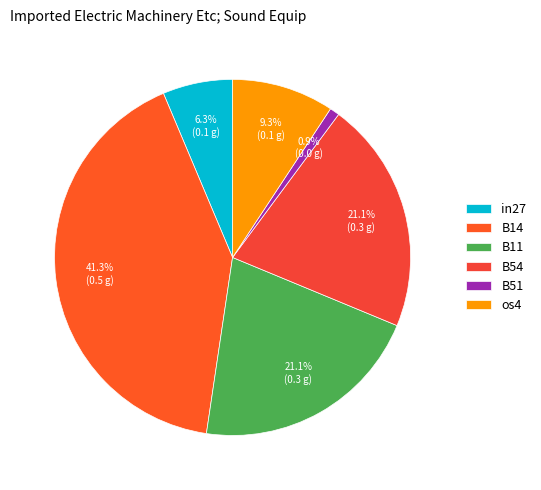

Does B11 account for over 50% of the chart?

No